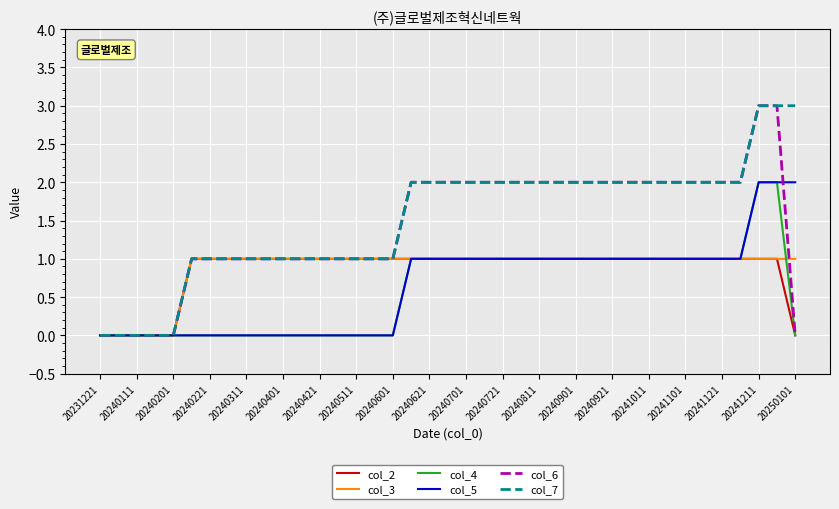

What is the greatest value displayed?

3